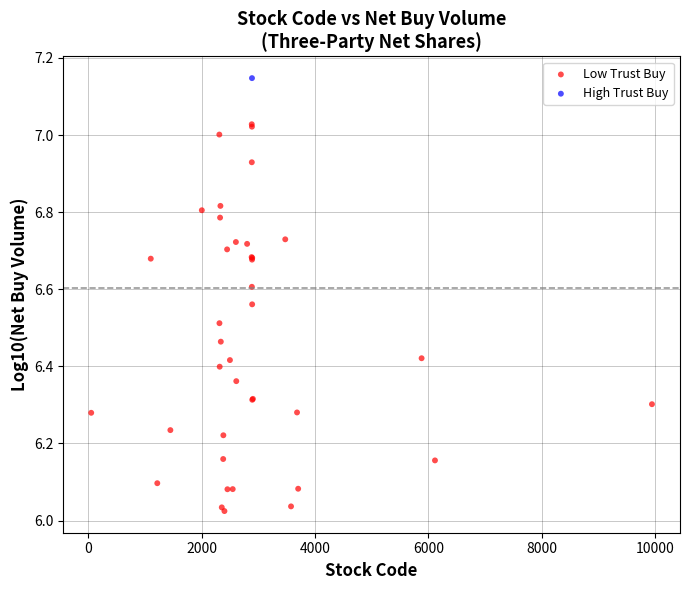

What are all the series names shown in the legend?

Low Trust Buy, High Trust Buy